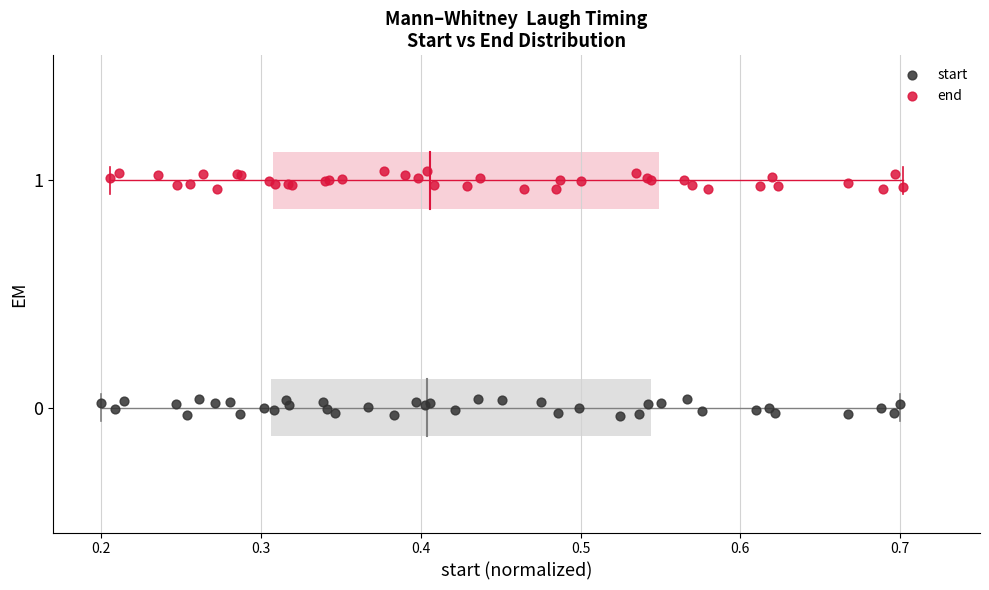

Which series reaches the minimum Y coordinate?

start